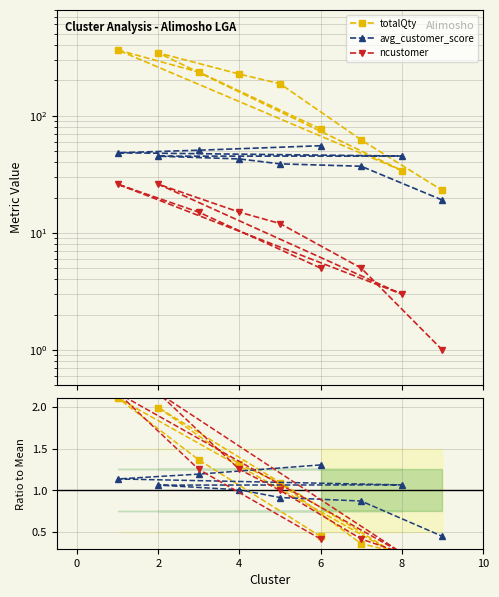

At how many categories does at least one series exceed 1?

7